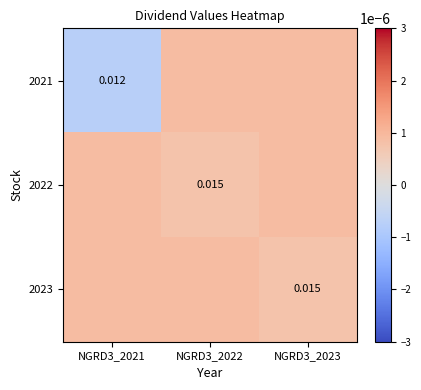

Is the value of 2021 at NGRD3_2021 greater than the value of 2022 at NGRD3_2022?

No